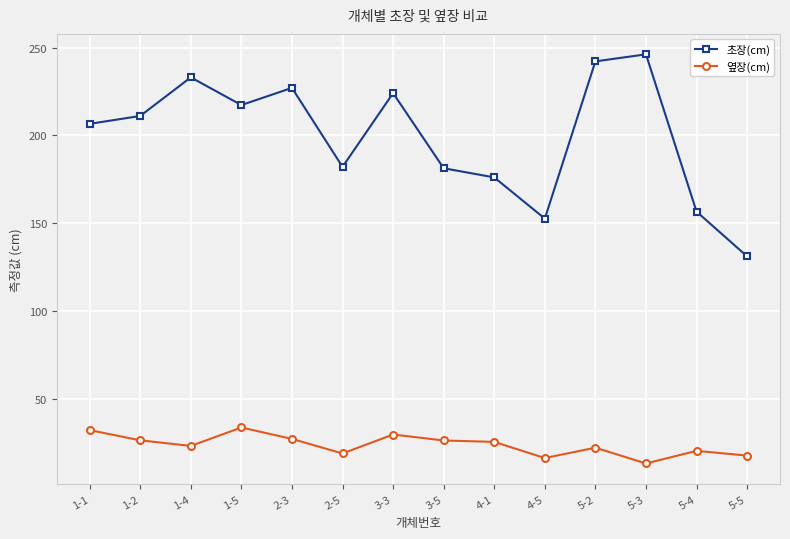

At how many categories does at least one series exceed 235?

2